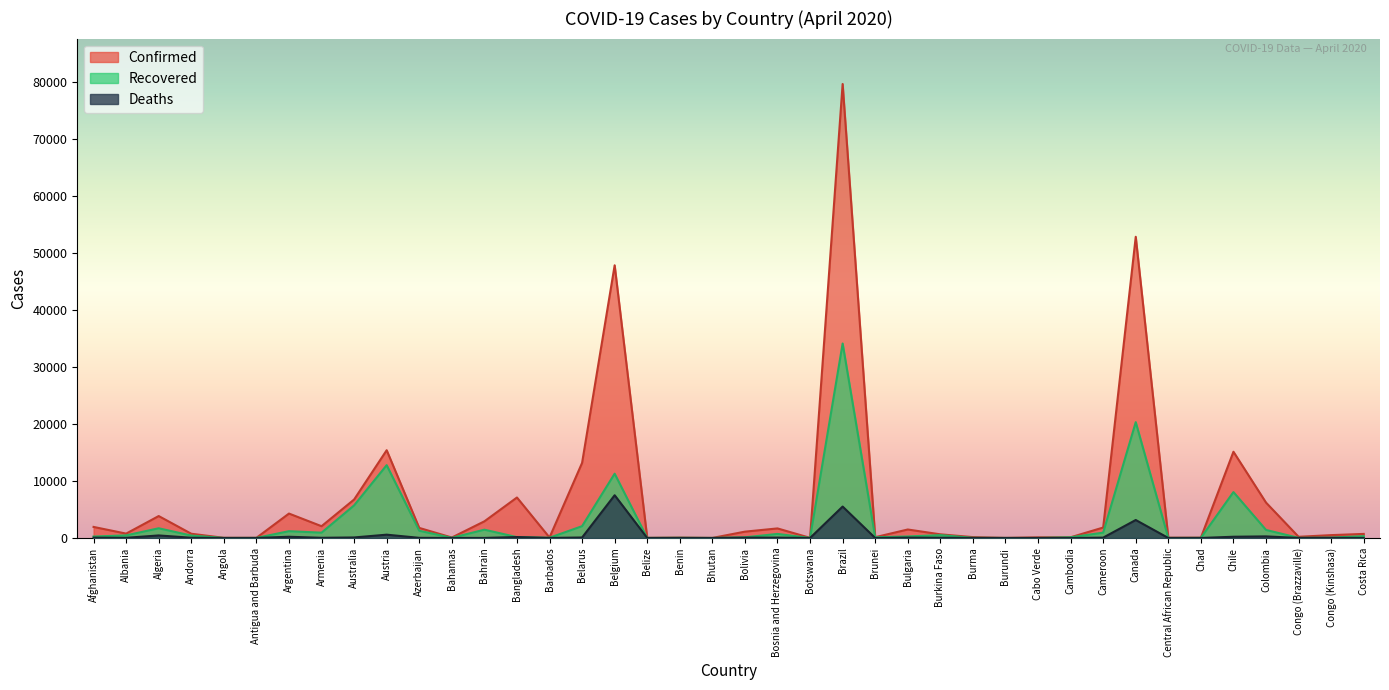

Where does the Recovered series first go above 266?

Albania